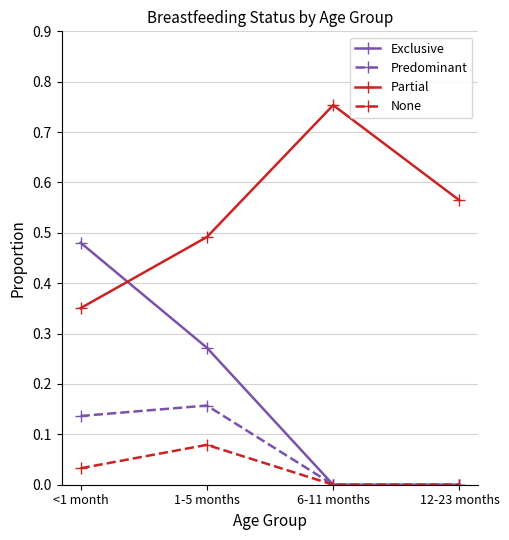

True or false: Partial has a value of 0.4 at 6-11 months.

False